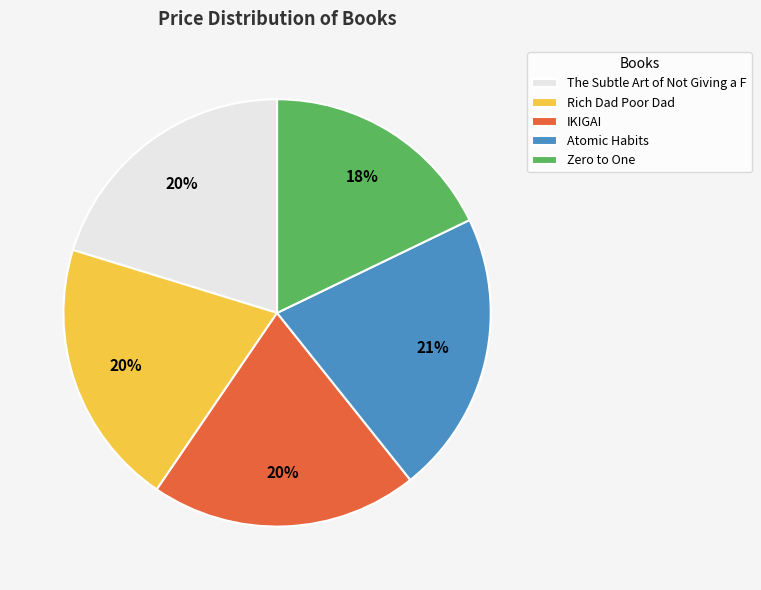

To the nearest percent, what is the combined percentage of The Subtle Art of Not Giving a F and IKIGAI?

40%